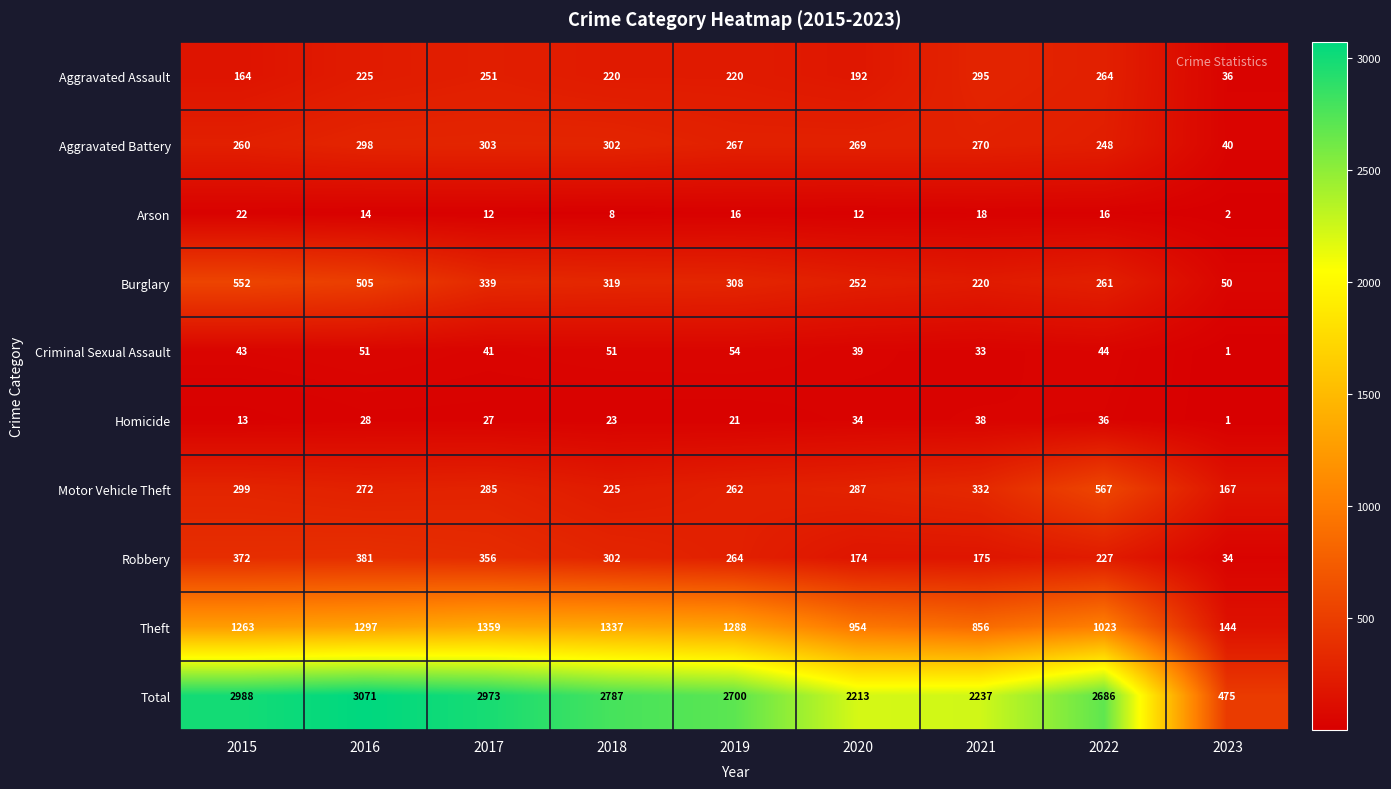

What is the difference between the second highest and minimum values in the Robbery series?

338